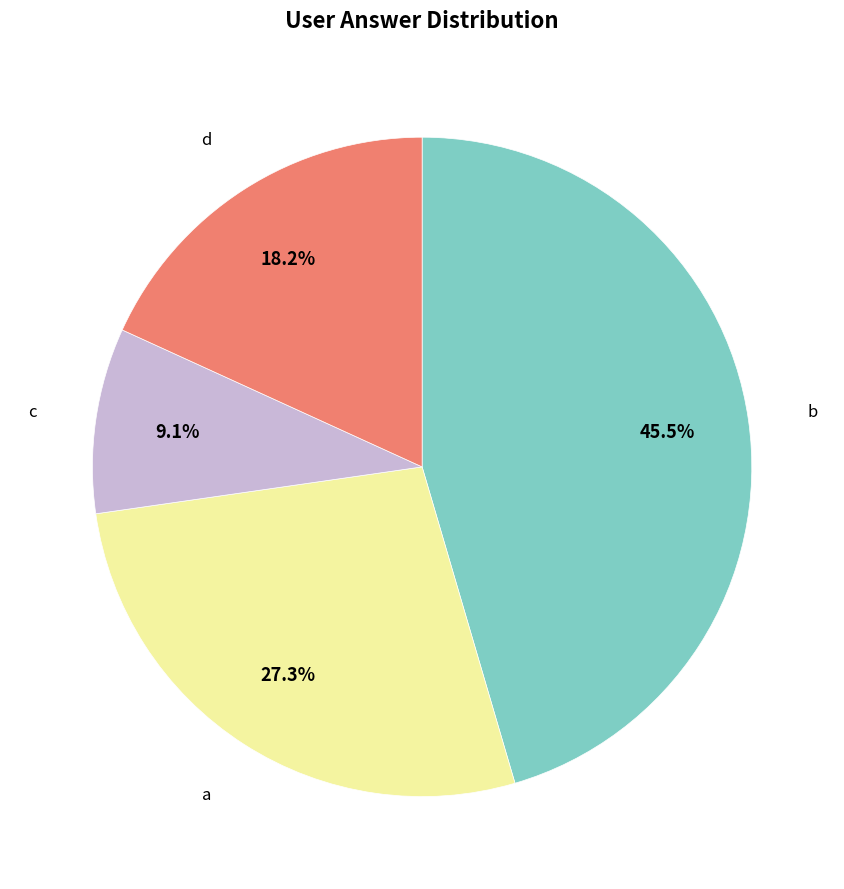

Does any single category account for the majority?

No